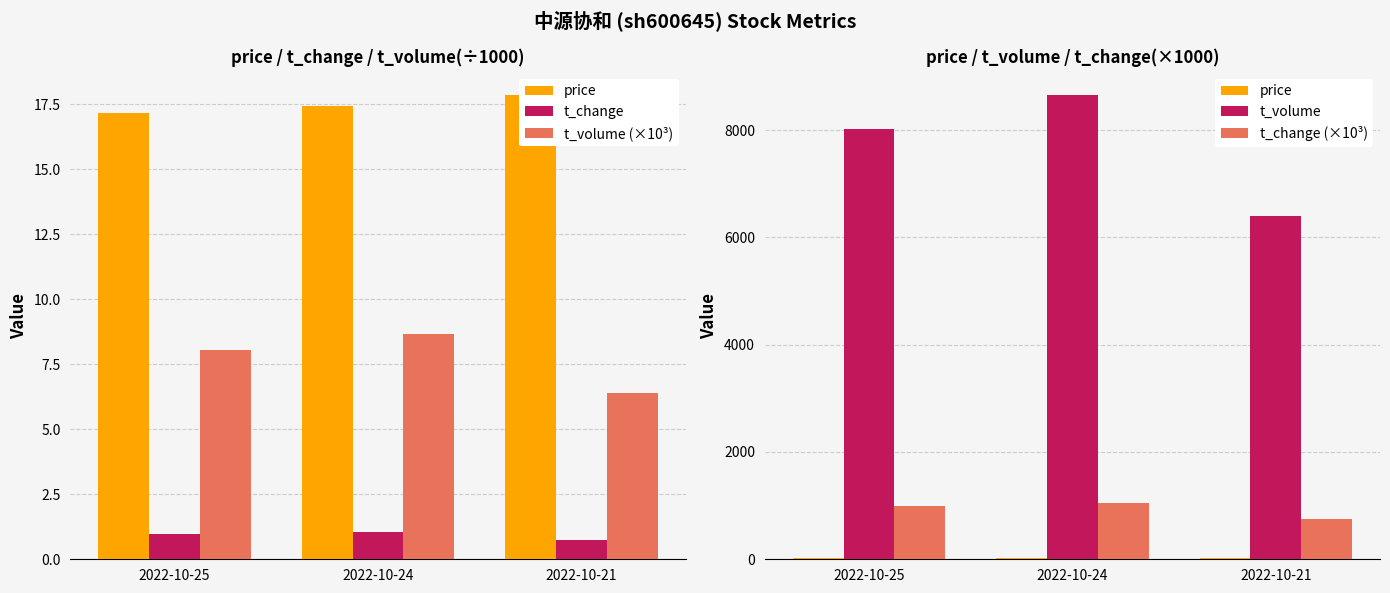

Reading left to right, what are all the values shown in this chart?

price: 17.1	17.4	17.9
t_change: 1.0	1.1	0.8
t_volume (×10³): 8.0	8.7	6.4
t_volume: 8027.0	8655.0	6398.0
t_change (×10³): 990.0	1050.0	760.0